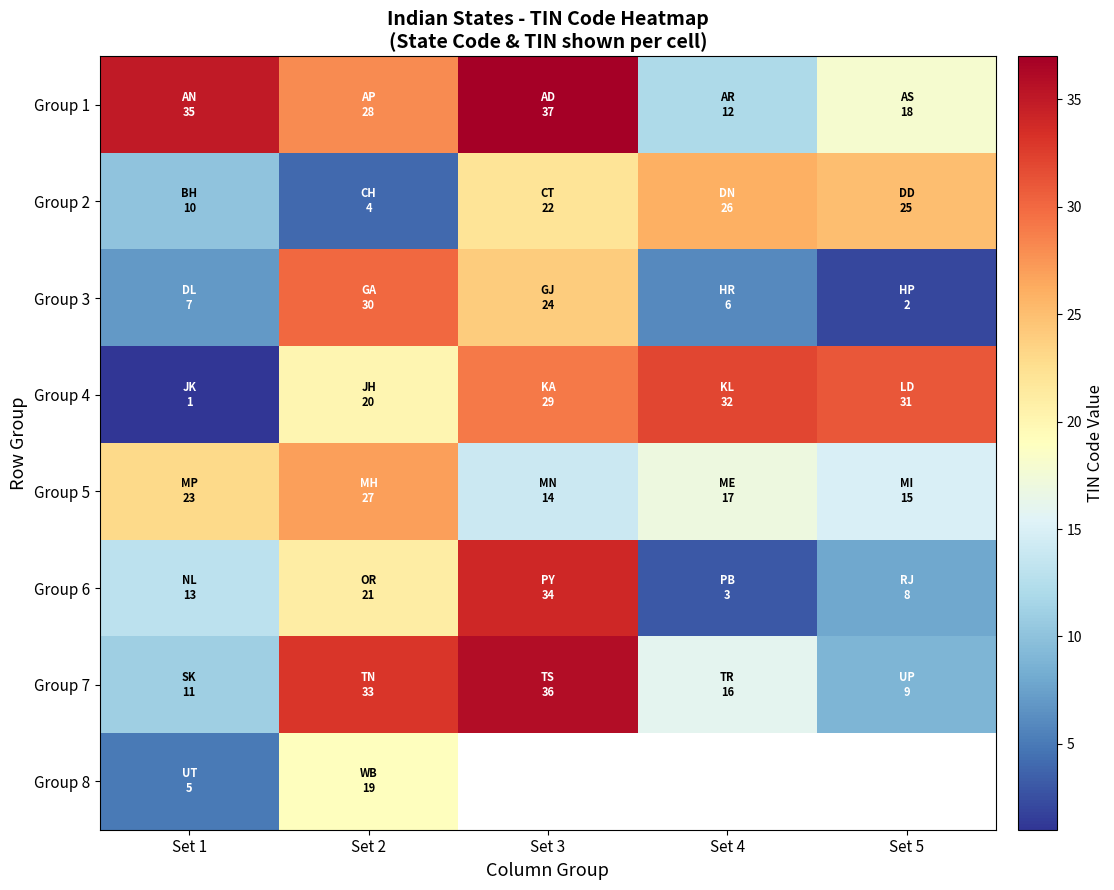

List the labels in order of Group 6 value, smallest first.

Set 4, Set 5, Set 1, Set 2, Set 3